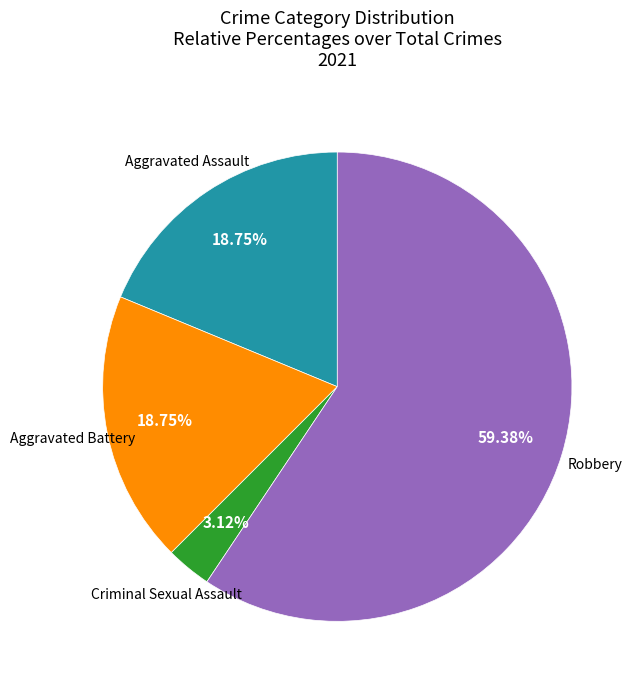

How many segments does this pie chart have?

4